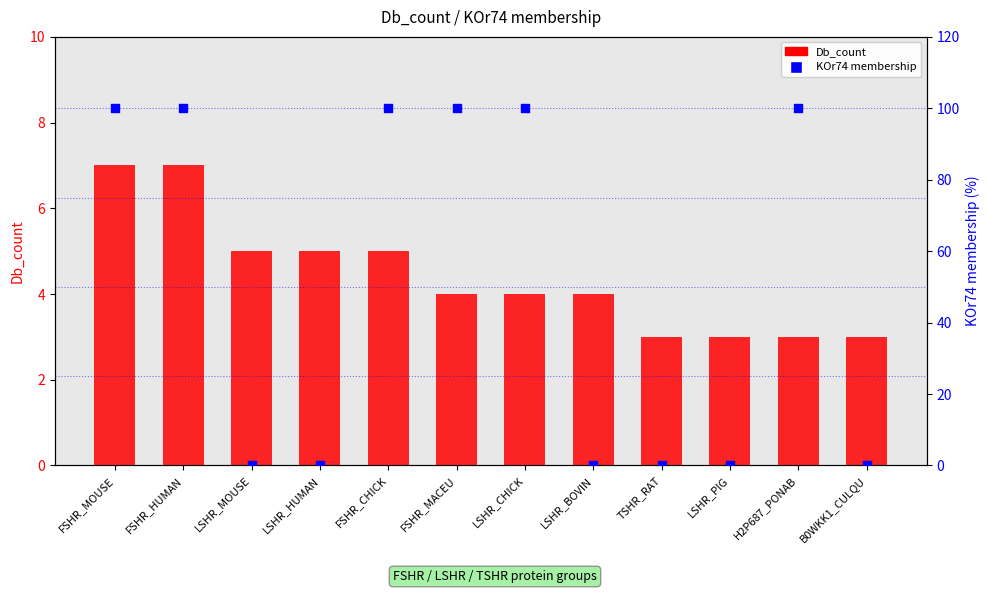

At how many categories does at least one series exceed 27?

6